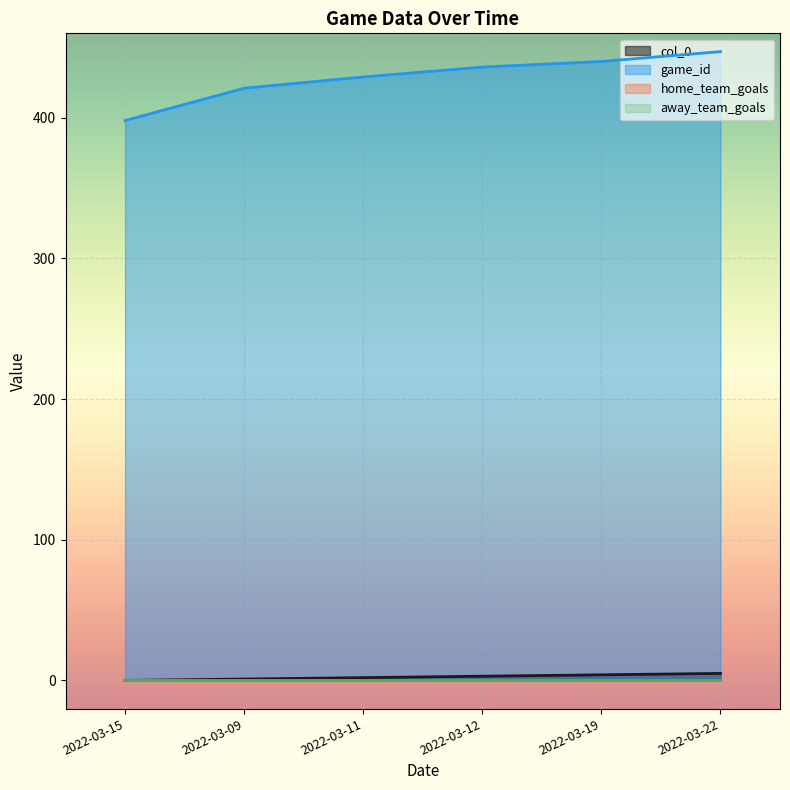

Is it true that col_0 equals 8 at 2022-03-22?

False